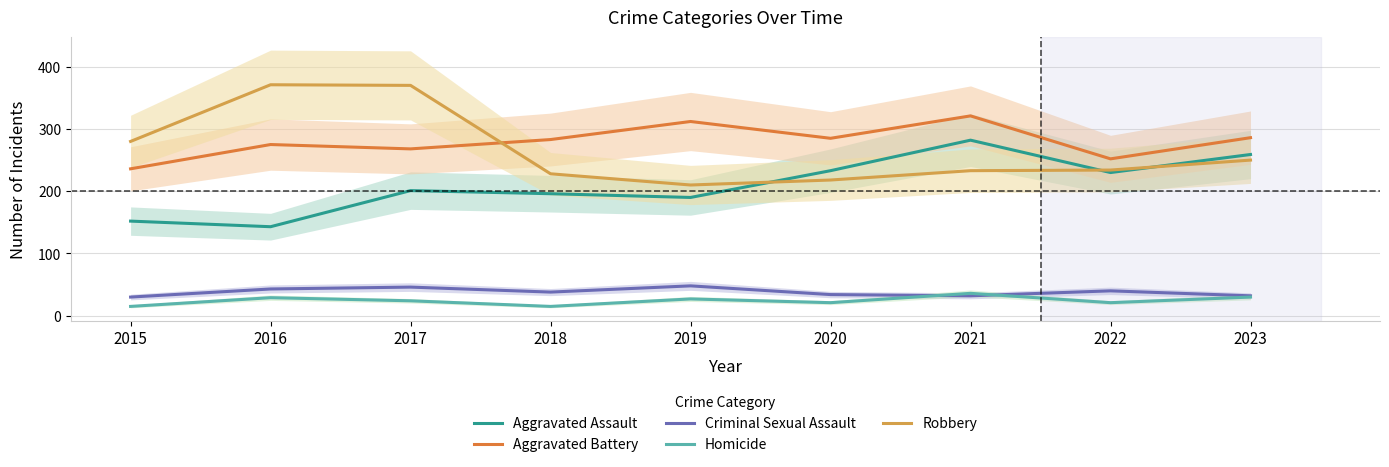

How many values in the Robbery series are below 234?

4